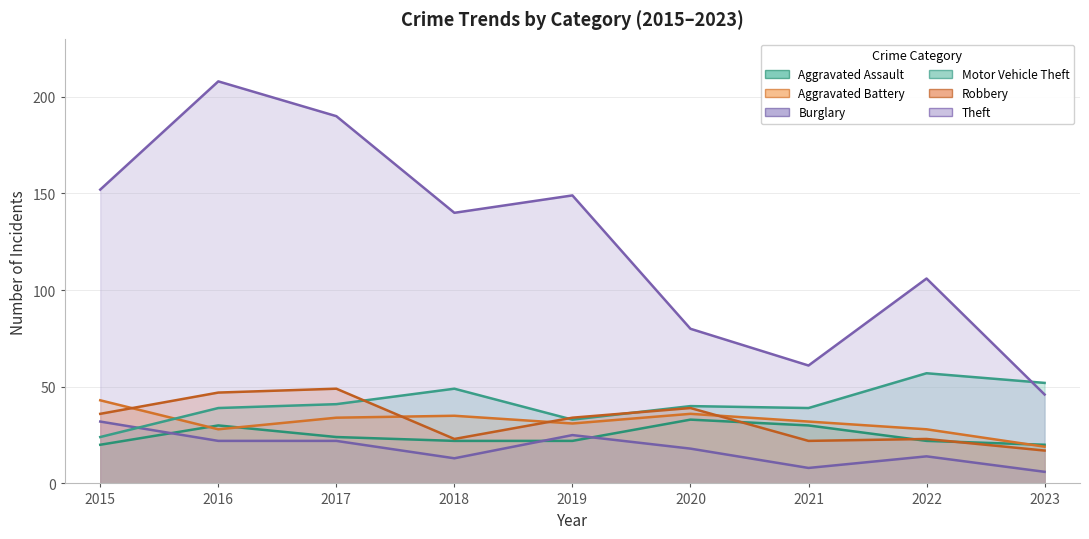

How many times do Robbery and Aggravated Battery cross each other?

4